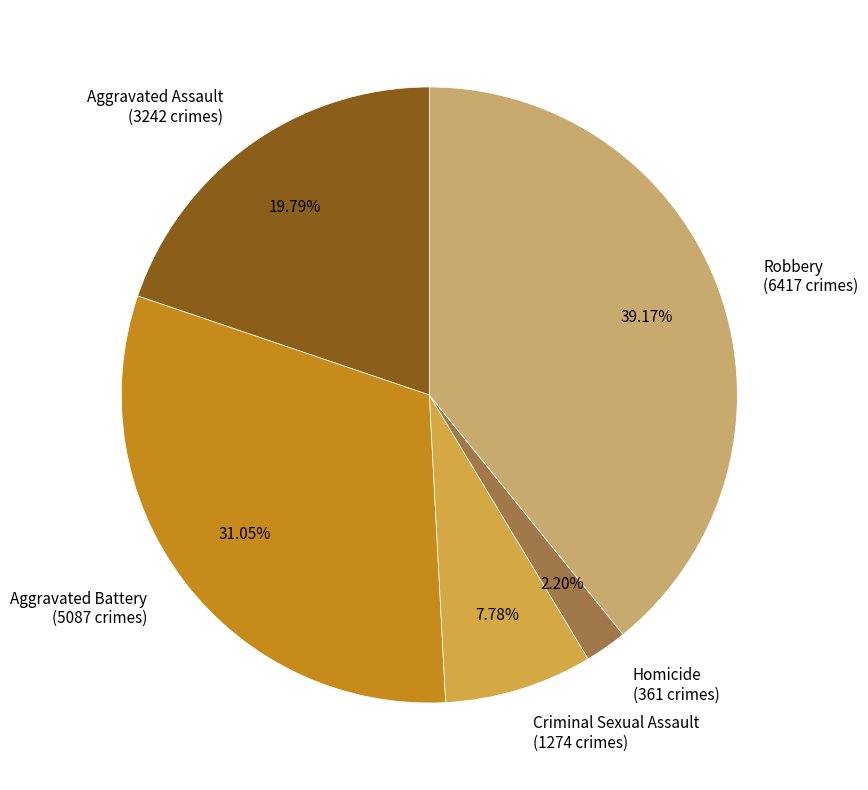

Is it true that Criminal Sexual Assault is 1% of the pie?

False